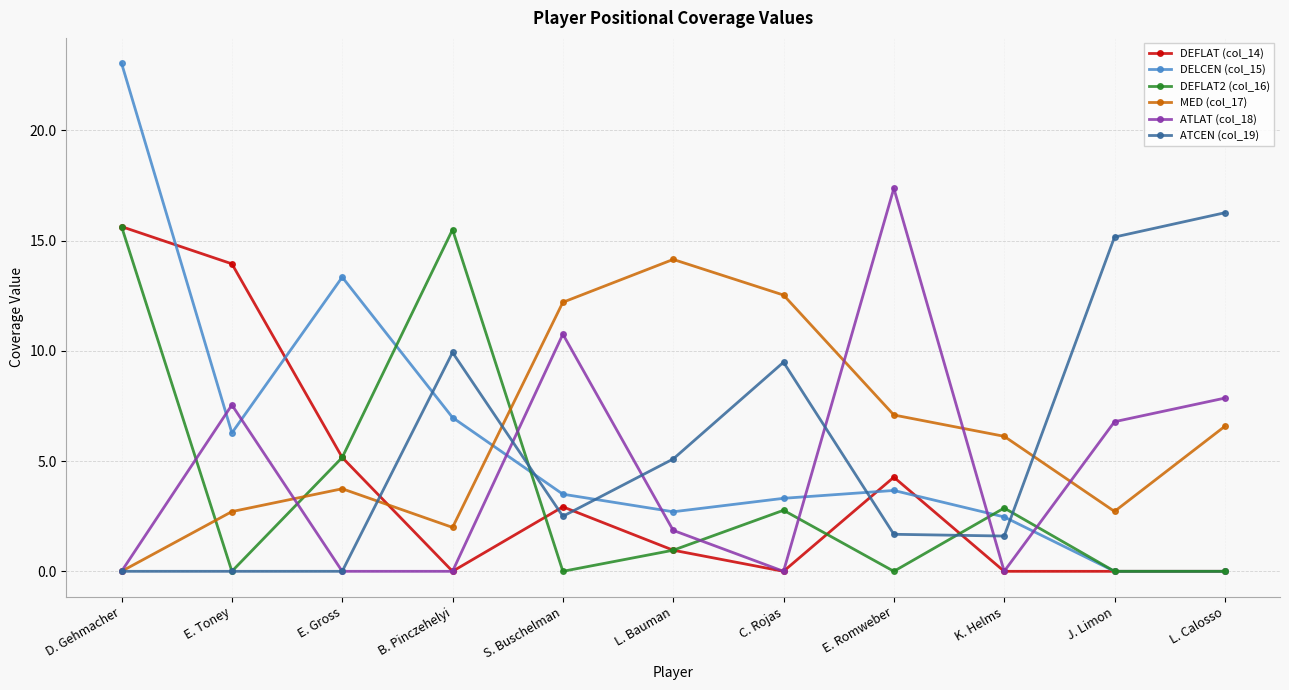

How many series are shown in this chart?

6